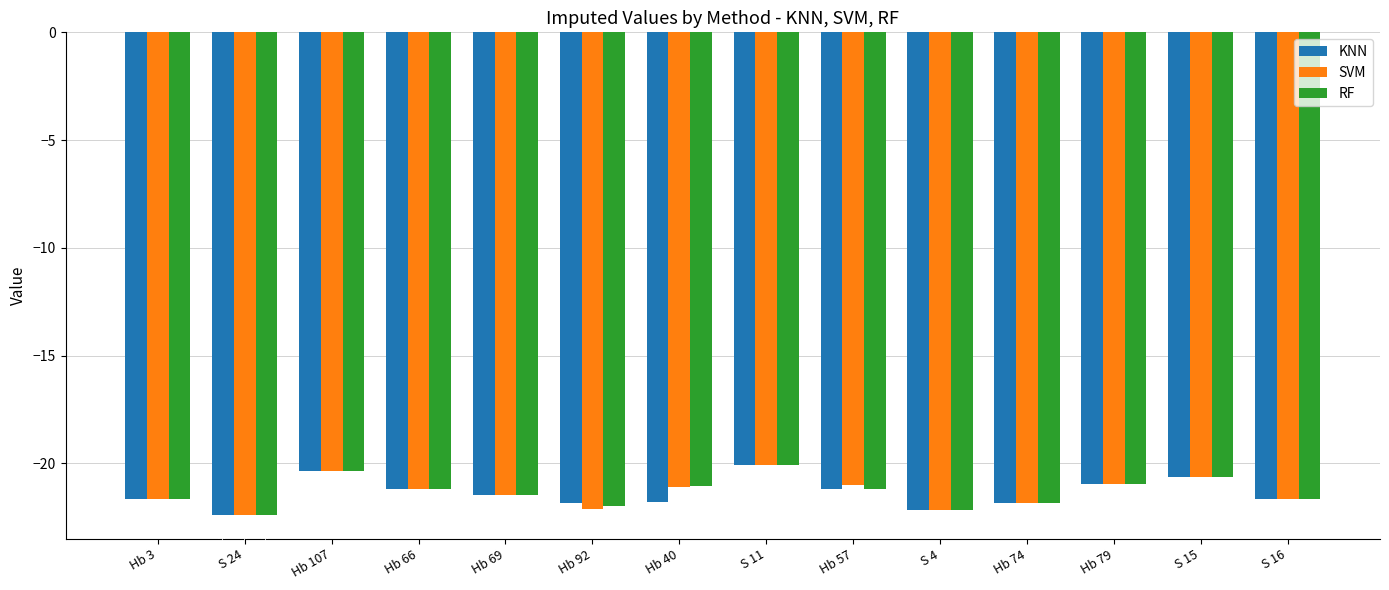

Rank the categories by RF value from lowest to highest.

S 24, S 4, Hb 92, Hb 74, Hb 3, S 16, Hb 69, Hb 66, Hb 57, Hb 40, Hb 79, S 15, Hb 107, S 11